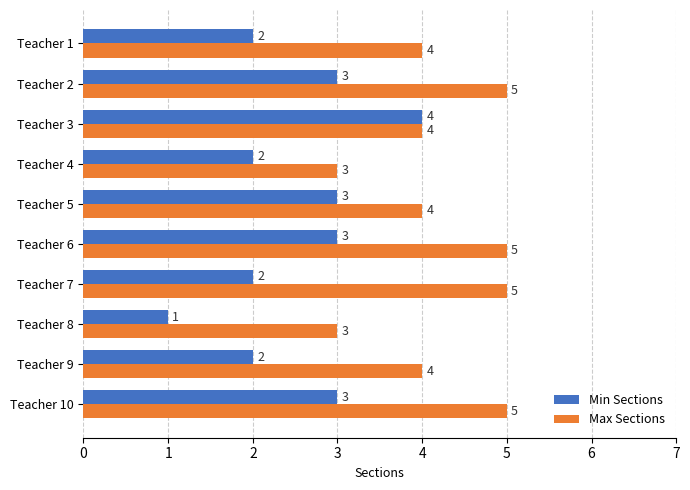

What value does the Max Sections series have at Teacher 7?

5